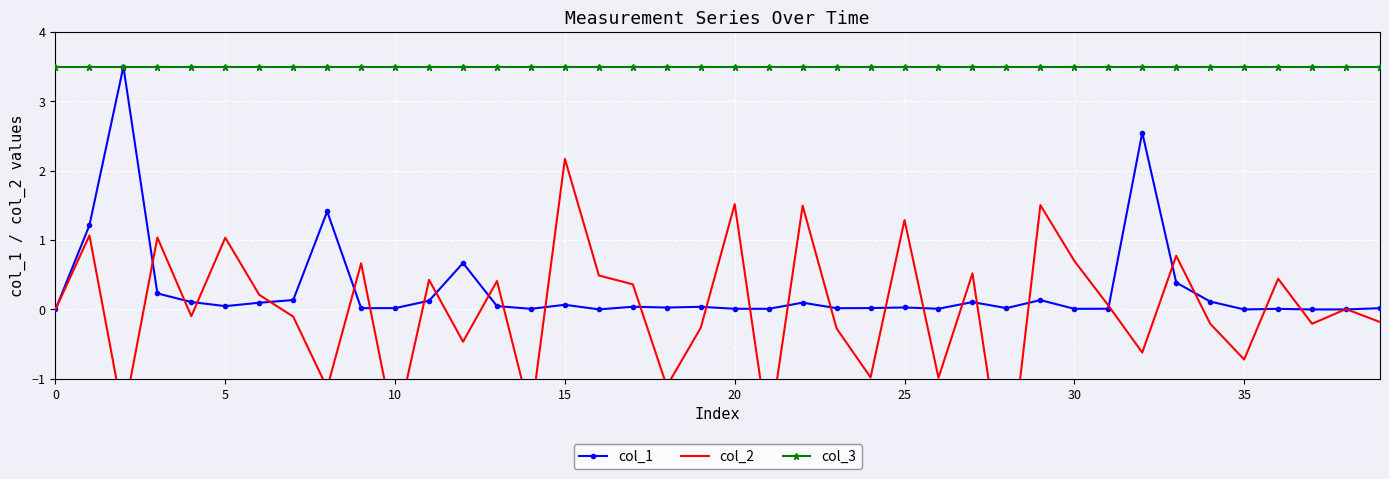

What is the spread (max minus min) of values at 12?

4.0